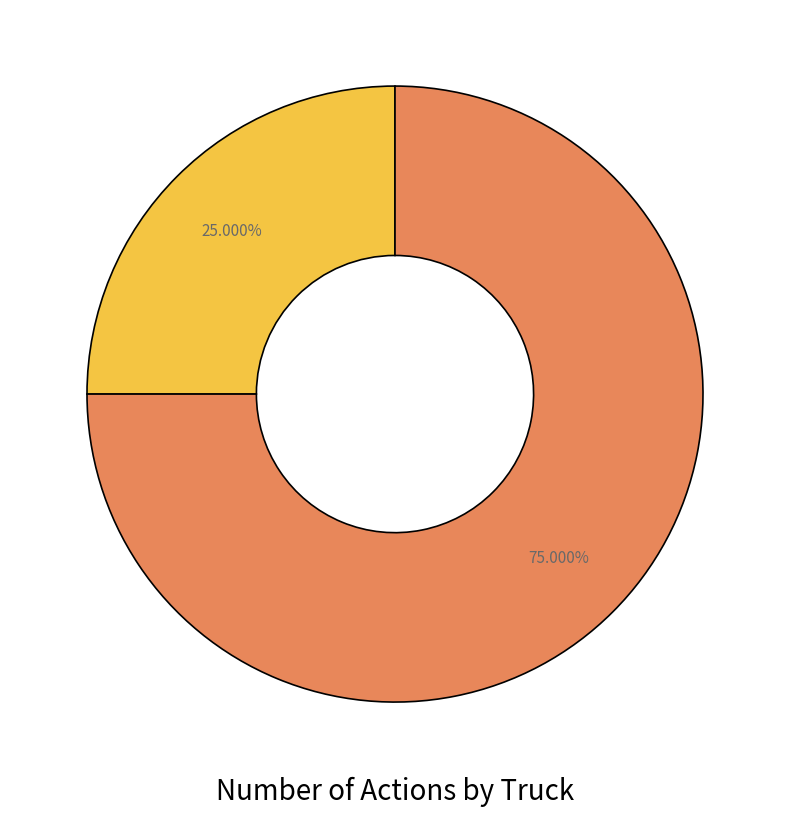

Is there any slice that represents more than half of the pie?

Yes